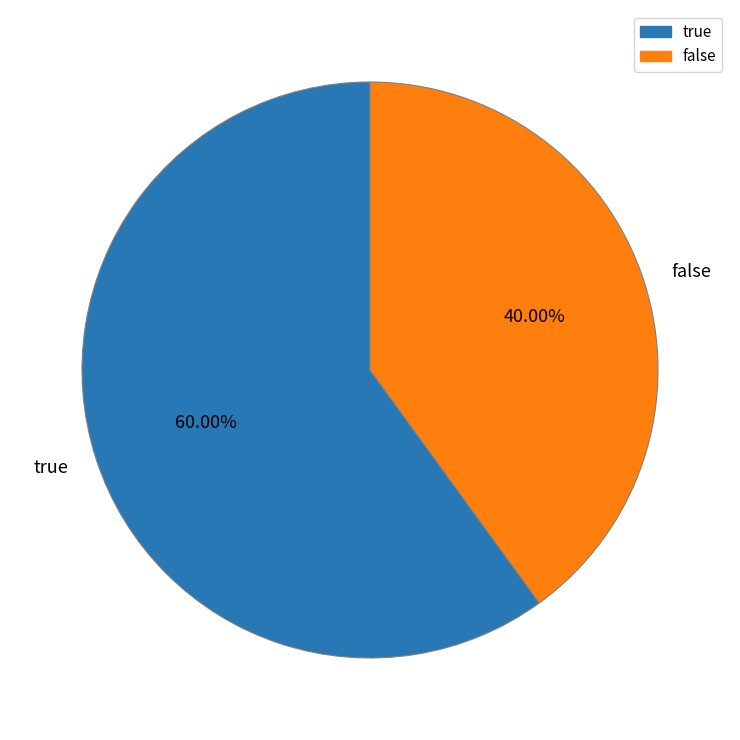

Approximately how many times larger is the value at false compared to true?

0.7